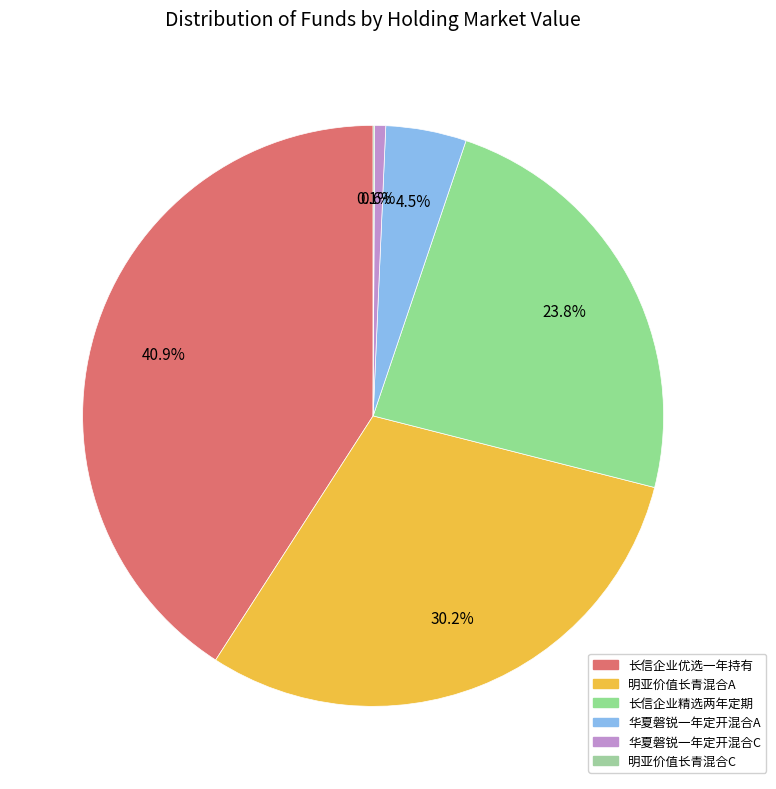

To the nearest percent, what is the difference between the largest and smallest slice percentages?

41%